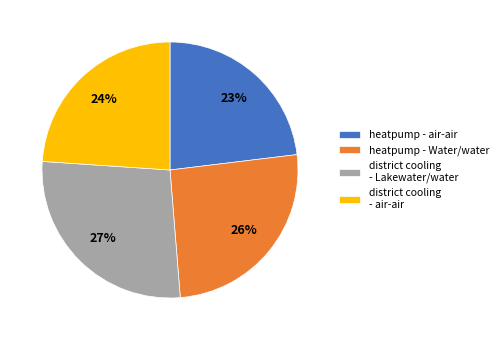

Between heatpump - Water/water and heatpump - air-air, which is larger?

heatpump - Water/water